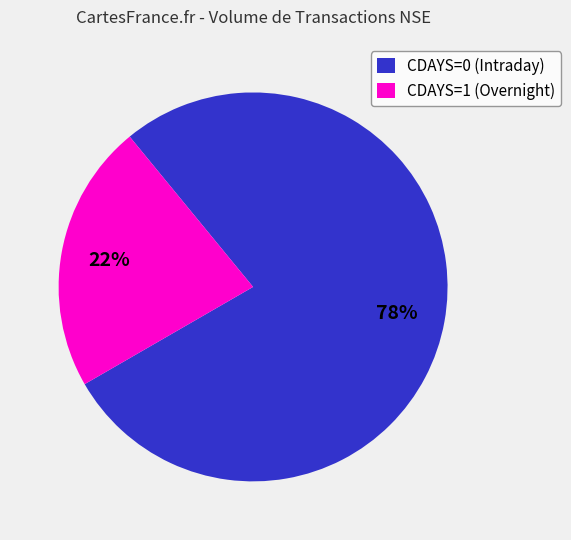

Does any single category account for the majority?

Yes